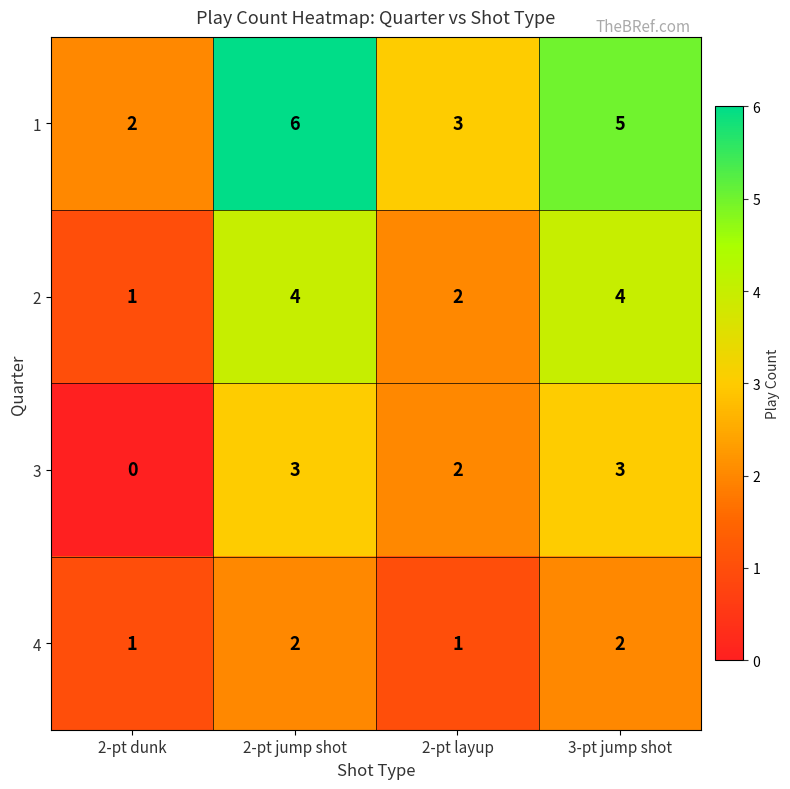

At which category does the chart reach its peak across all series?

2-pt jump shot